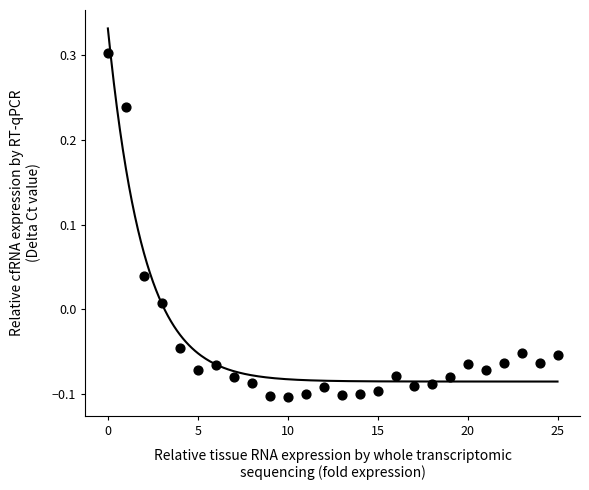

What is the range of Y values (max minus min)?

0.4